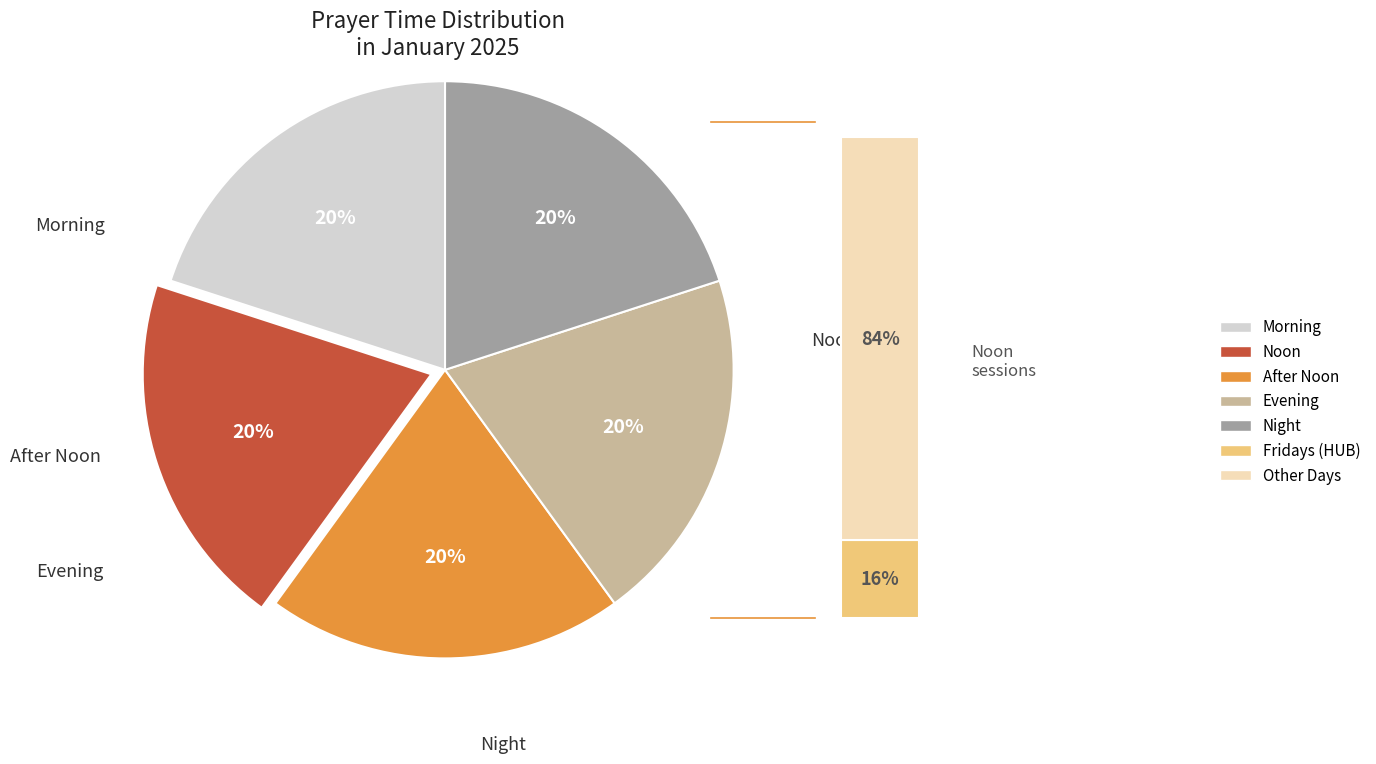

What is the smallest slice in the pie chart?

Noon